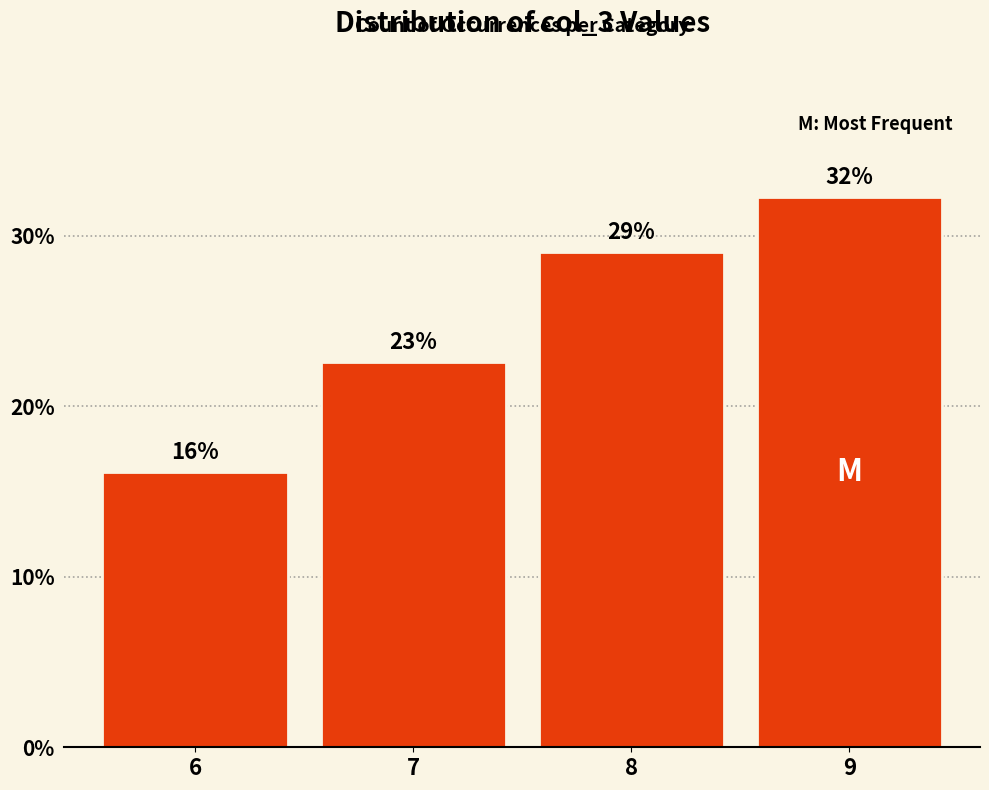

Reading left to right, extract all data points from this chart.

16.1	22.6	29.0	32.3